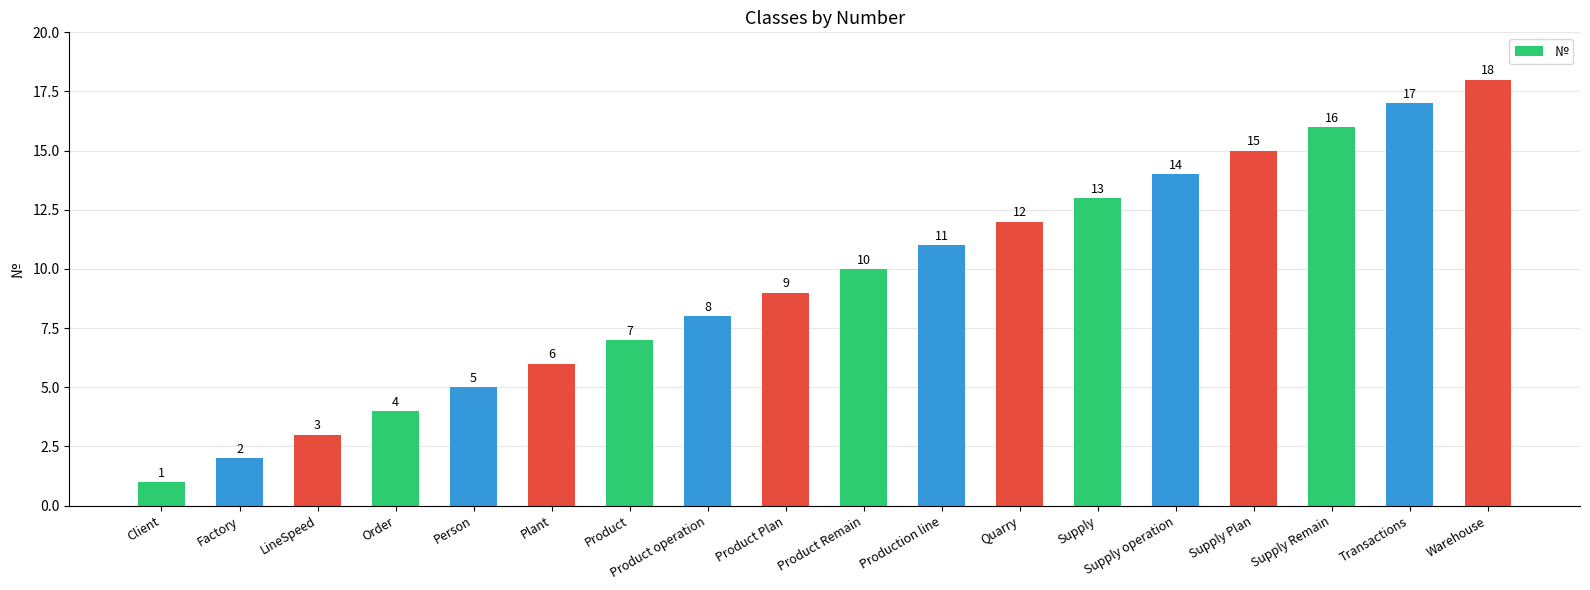

How many categories are shown in the chart?

18